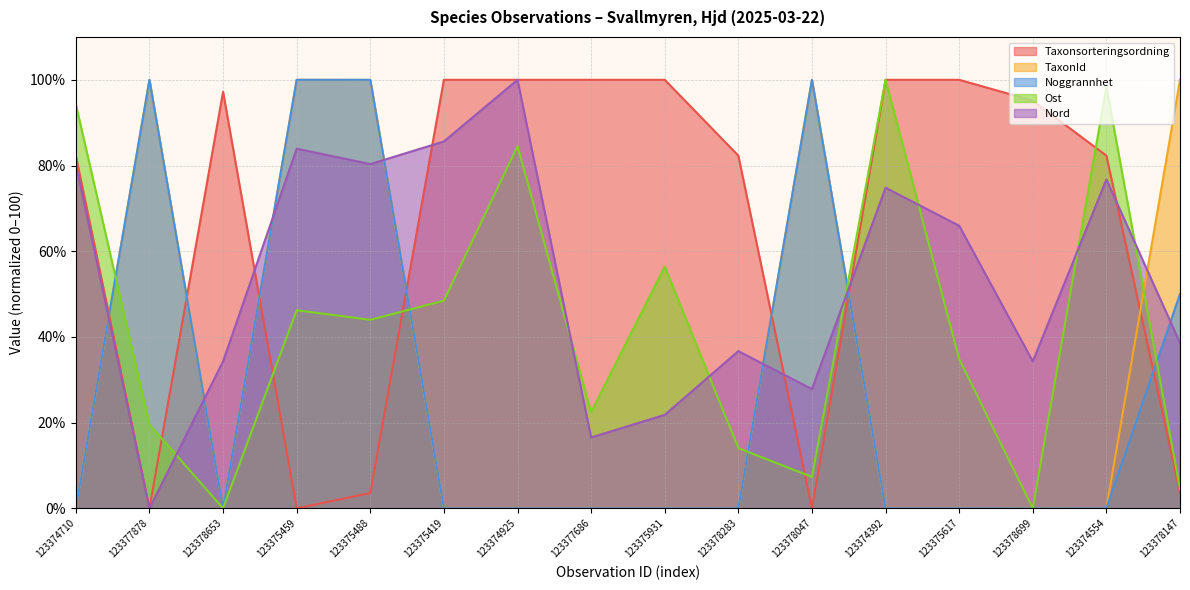

What position from the left is 123374925?

7